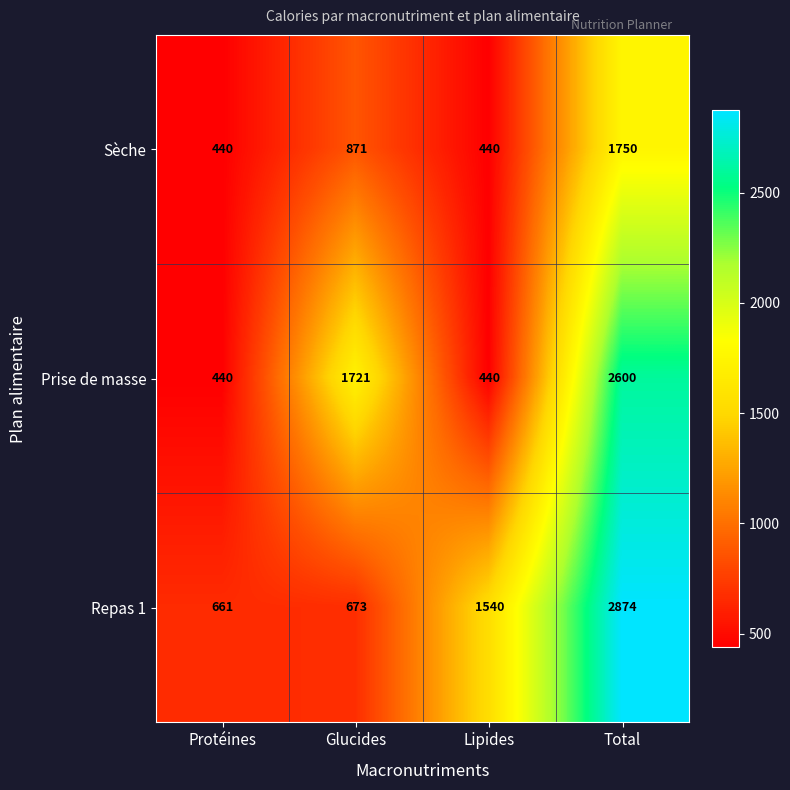

What is the minimum value shown in the chart?

440